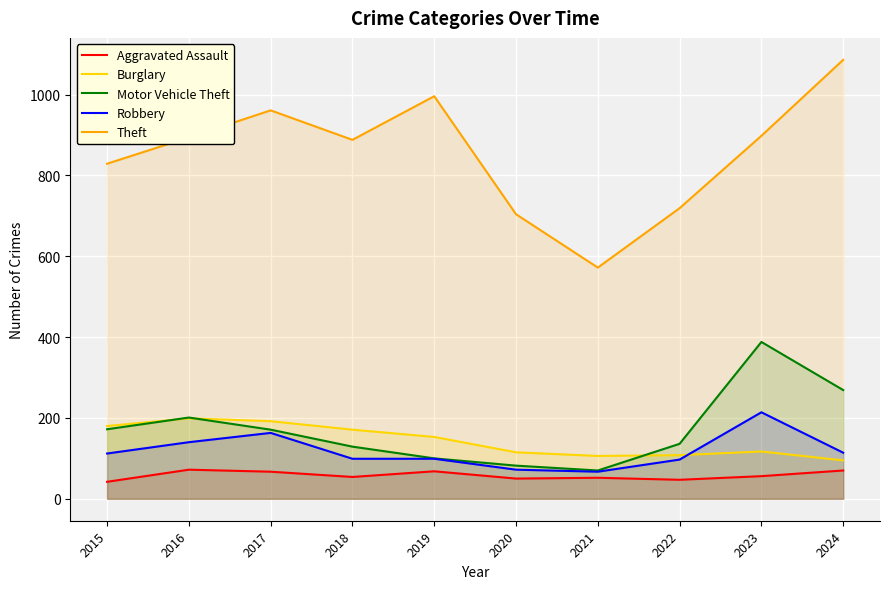

At which label does Motor Vehicle Theft first exceed 171?

2015